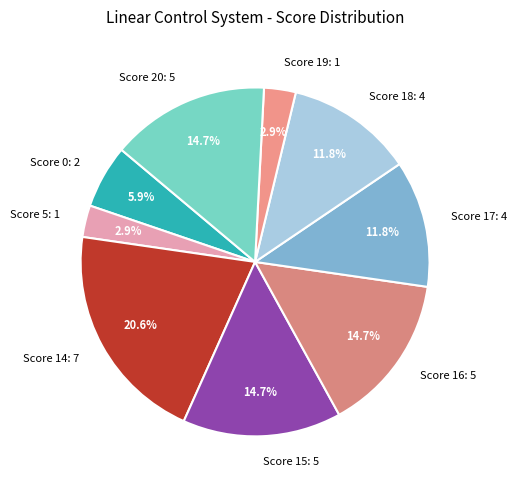

How many segments does this pie chart have?

9